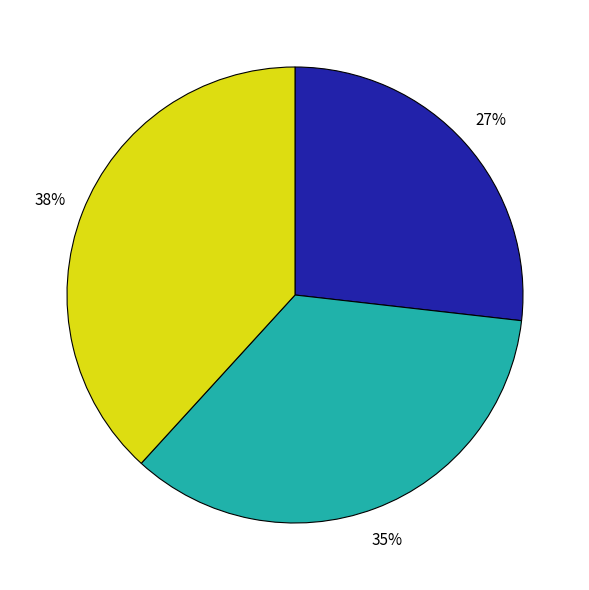

To the nearest percent, what is the difference between the largest and smallest slice percentages?

11%